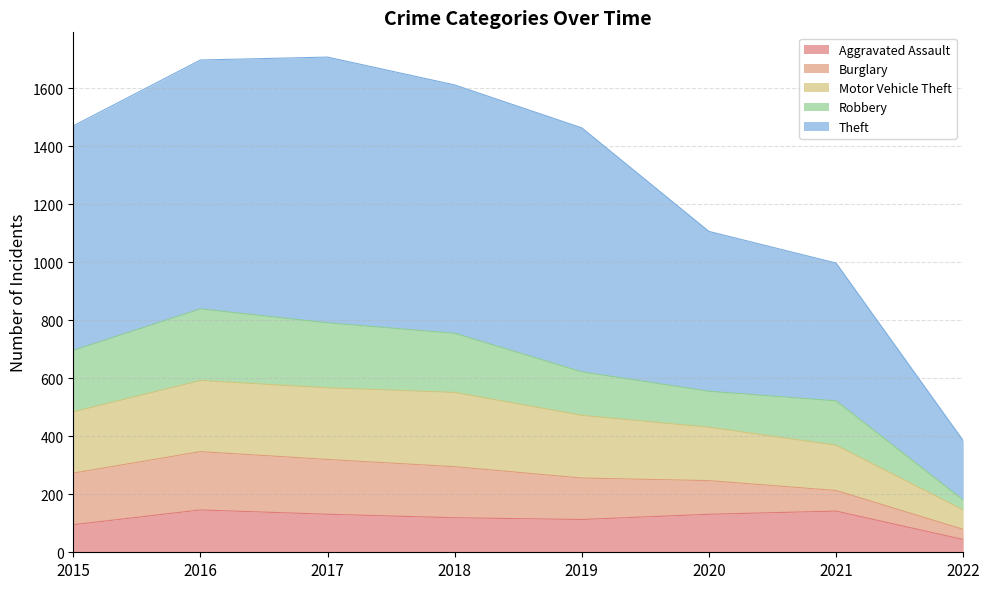

Is it true that Aggravated Assault equals 75 at 2016?

False